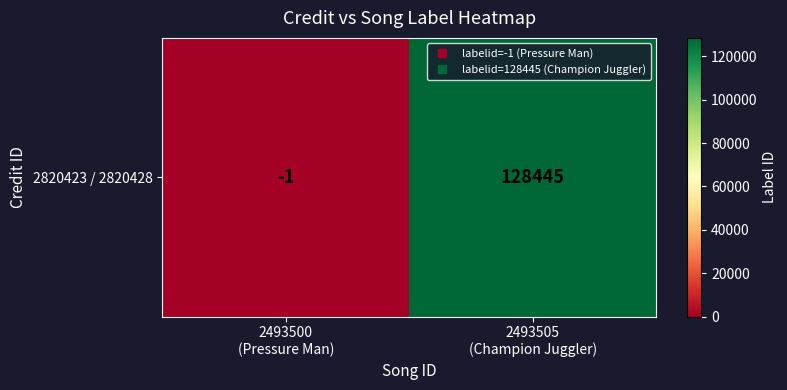

Which label corresponds to the largest value in the chart?

2493505
(Champion Juggler)